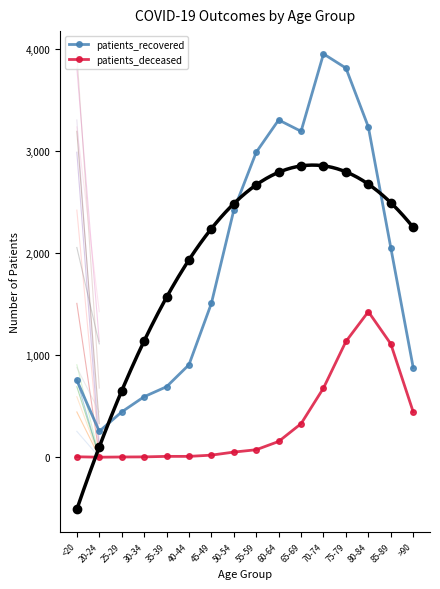

At how many categories does at least one series exceed 1554?

8